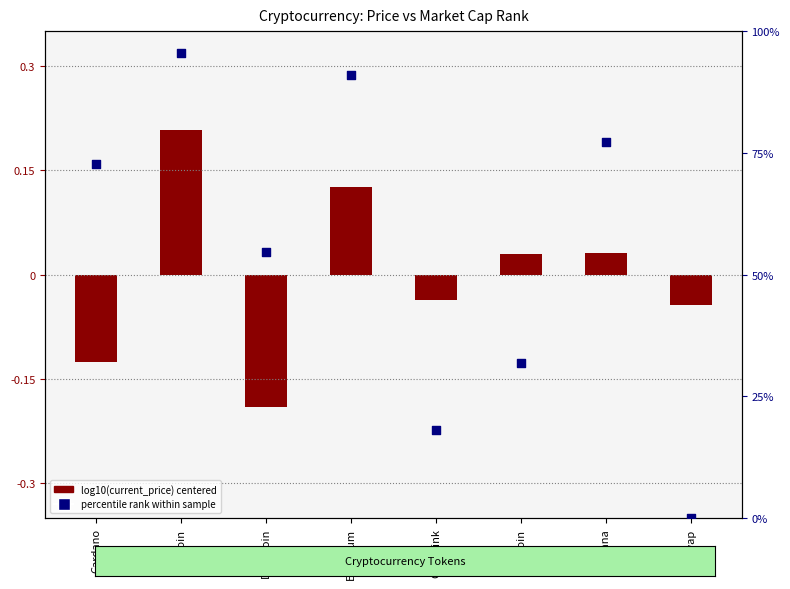

Which series has the largest Y range (max minus min)?

percentile rank within sample